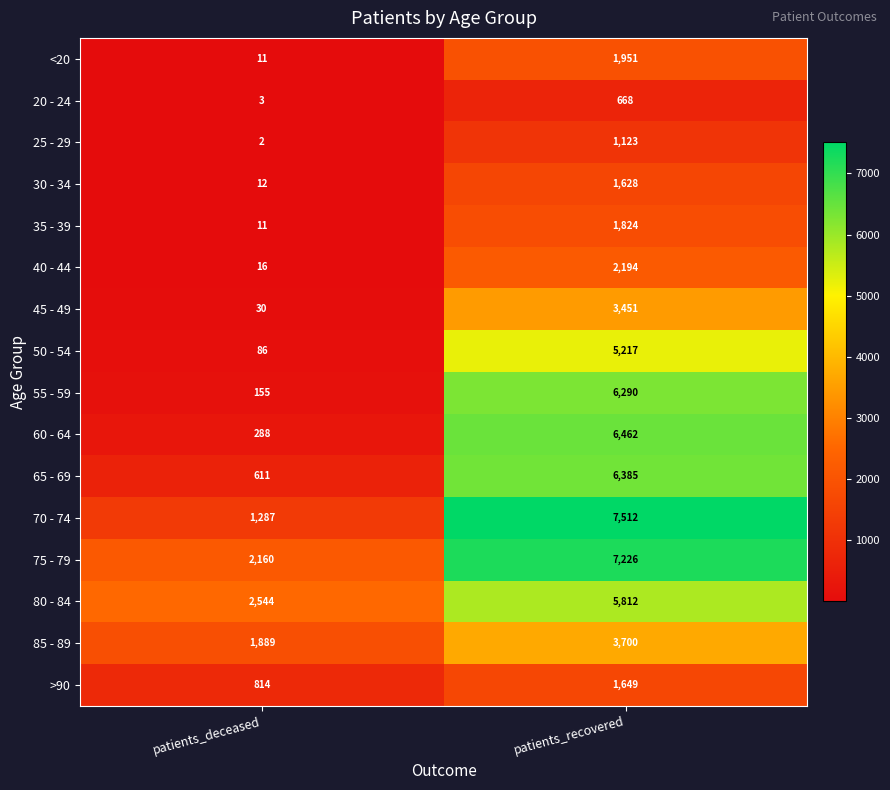

At which category is the sum across all series the highest?

patients_recovered